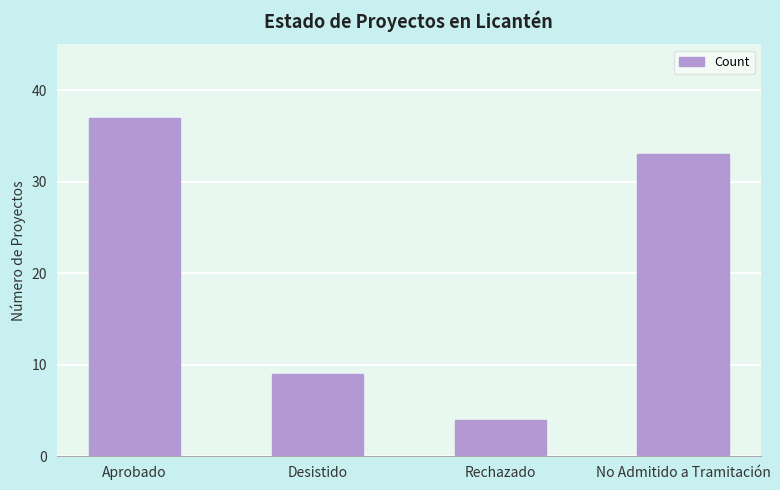

How many values are below 33?

2